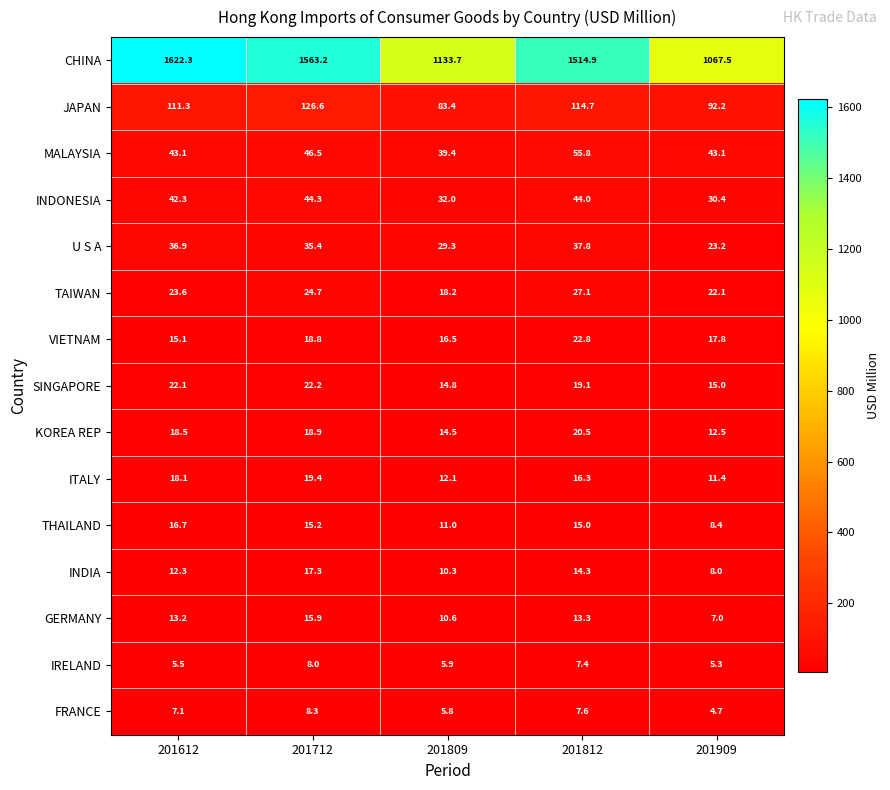

Which category has the lowest value in the FRANCE series?

201909